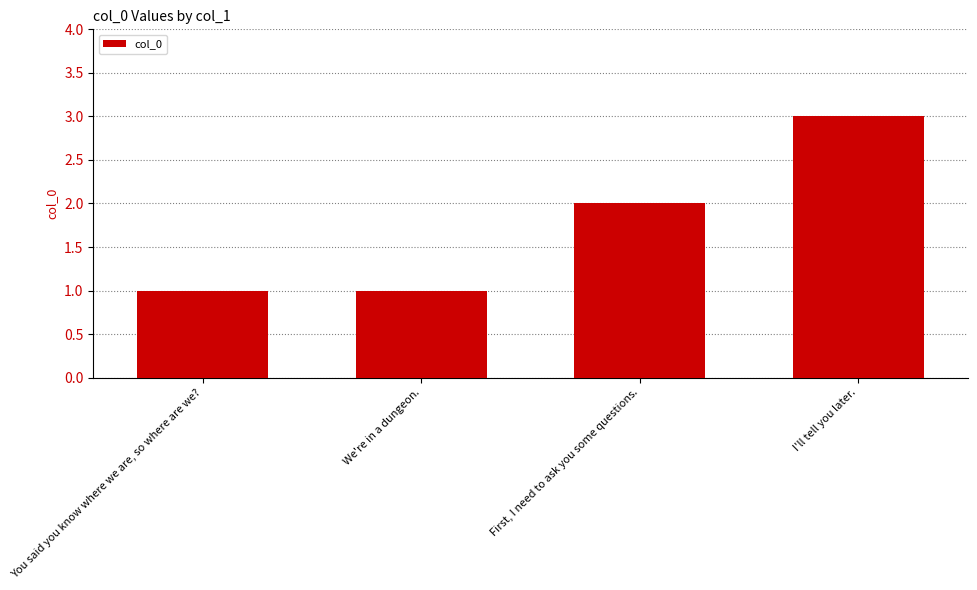

The chart shows a value of 2 at First, I need to ask you some questions.. True or false?

True